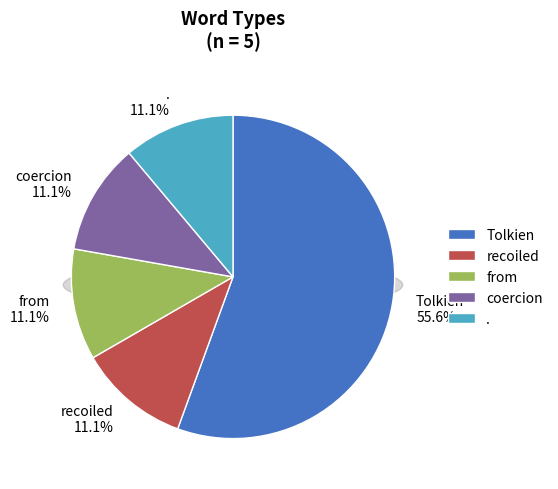

Is it true that Tolkien is 62% of the pie?

False